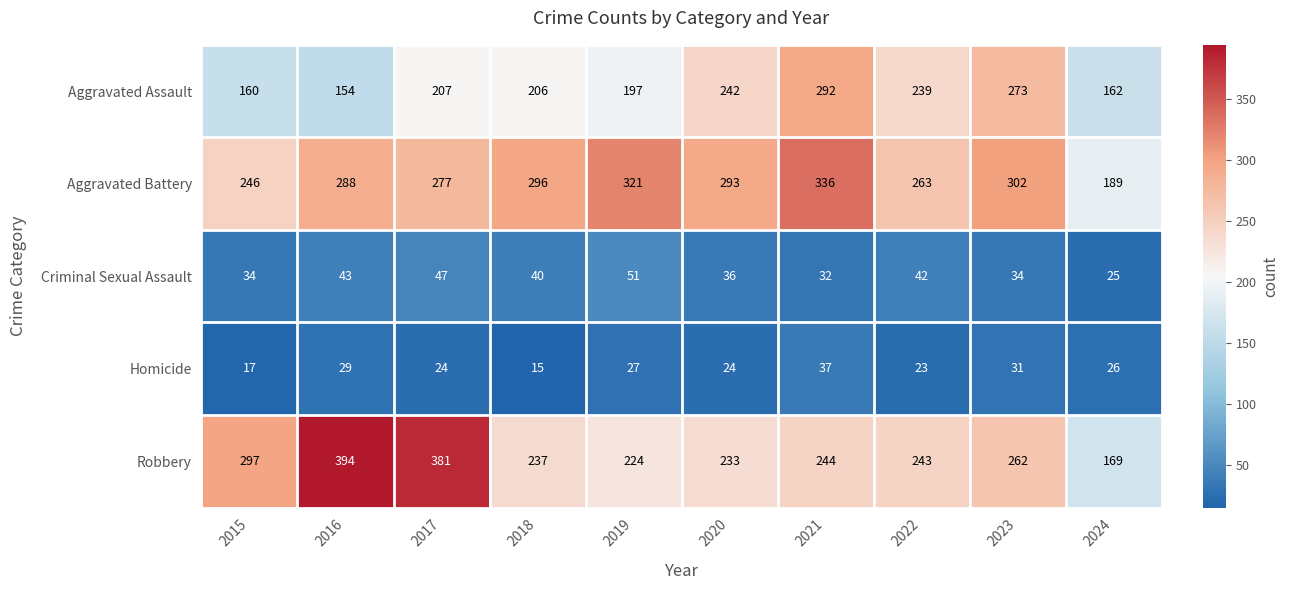

Where is Aggravated Battery nearest to the value 262?

2022